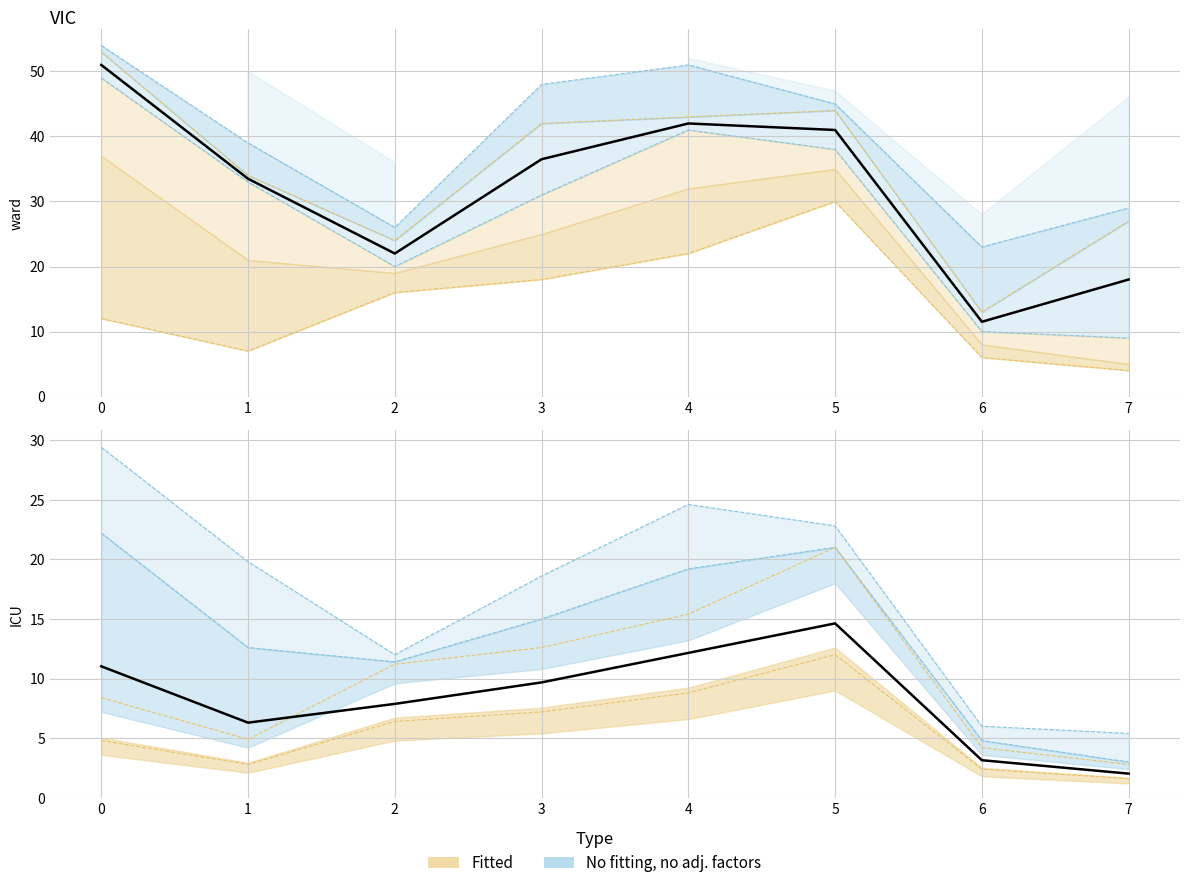

At which category does col_1 reach its first local valley?

1